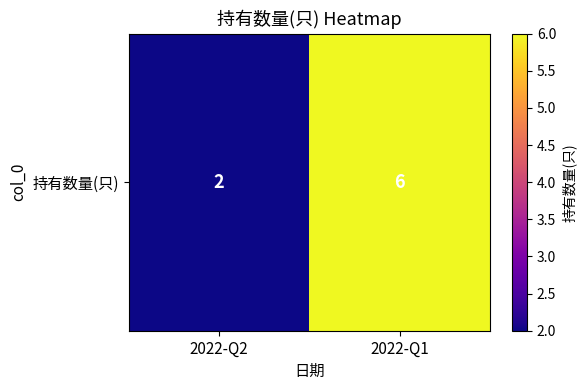

At which category does the chart reach its minimum across all series?

2022-Q2